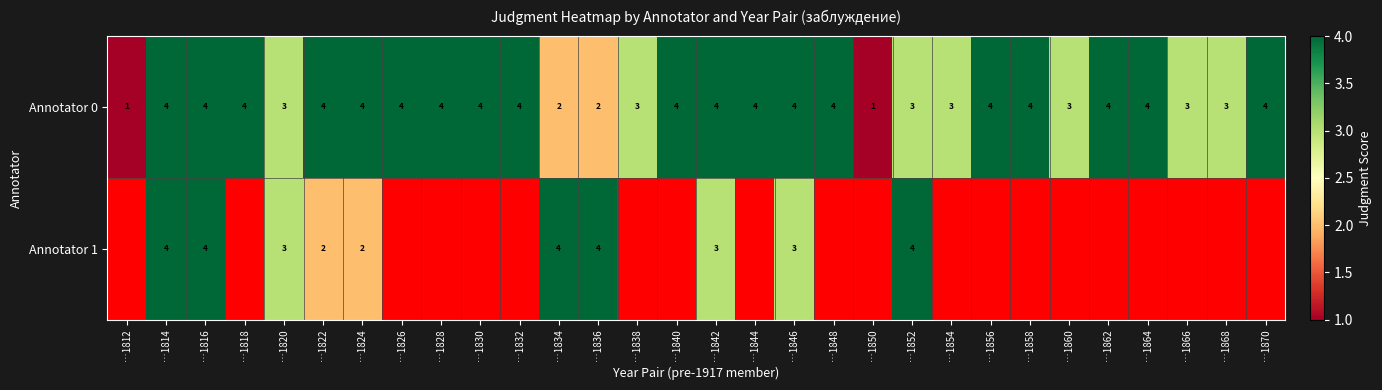

What is the approximate value of Annotator 0 at …1816?

4